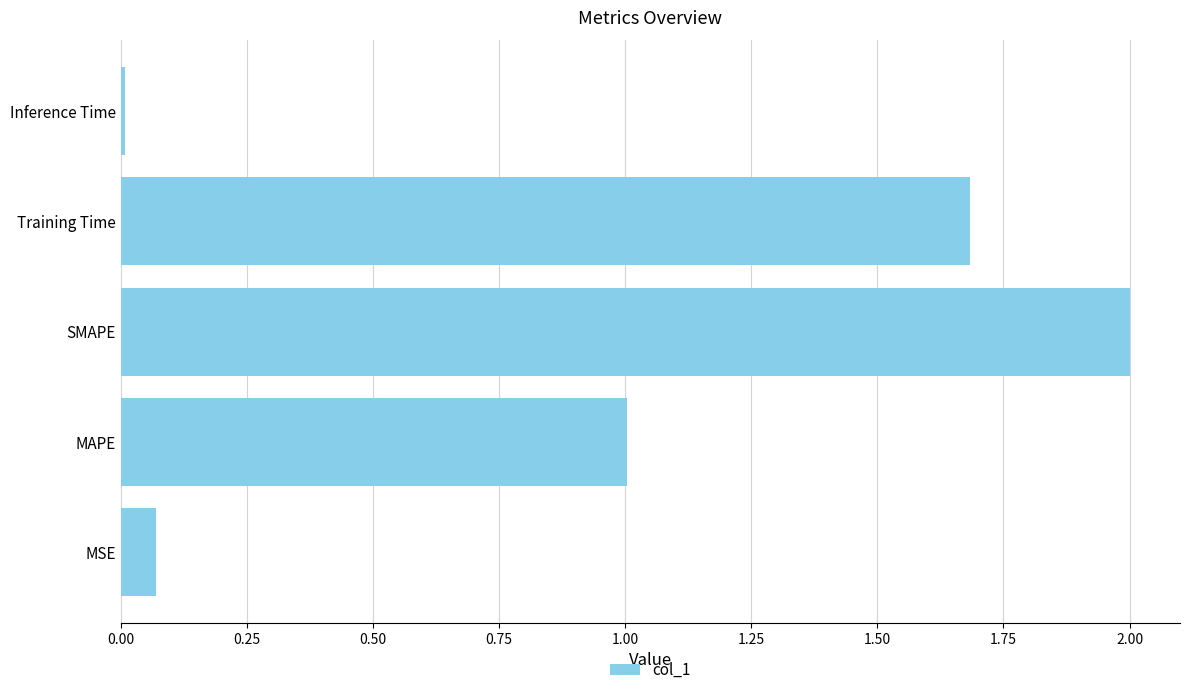

At which category does the chart reach its minimum across all series?

Inference Time